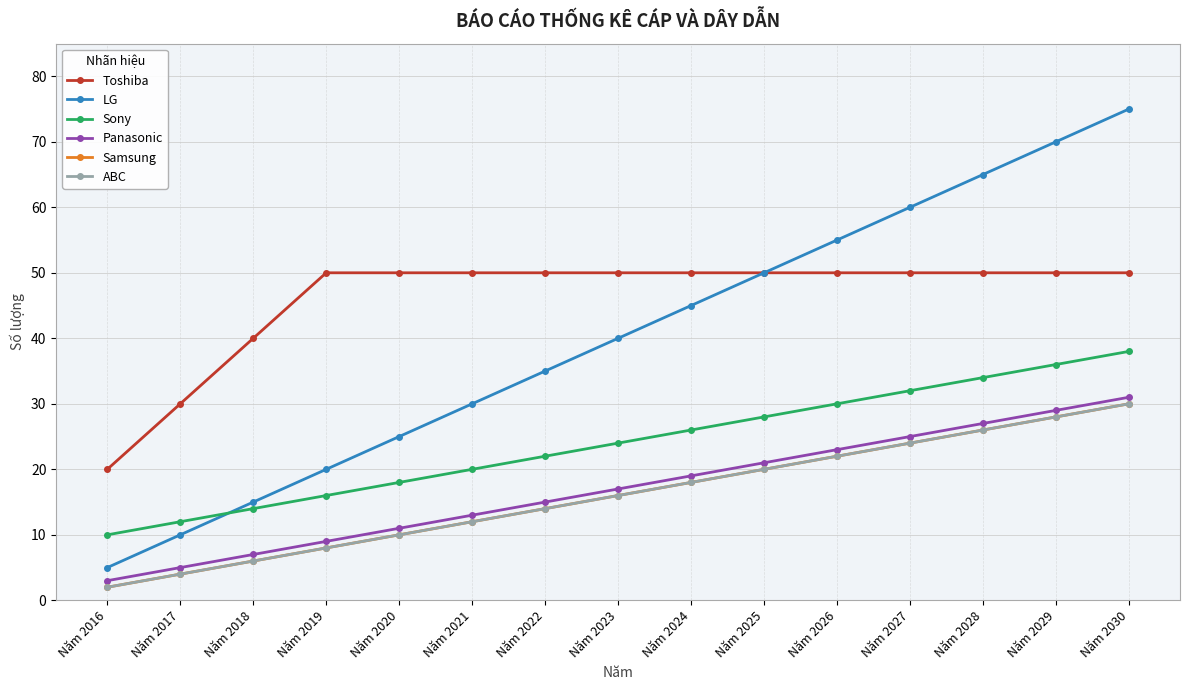

What is the maximum value for Panasonic?

31